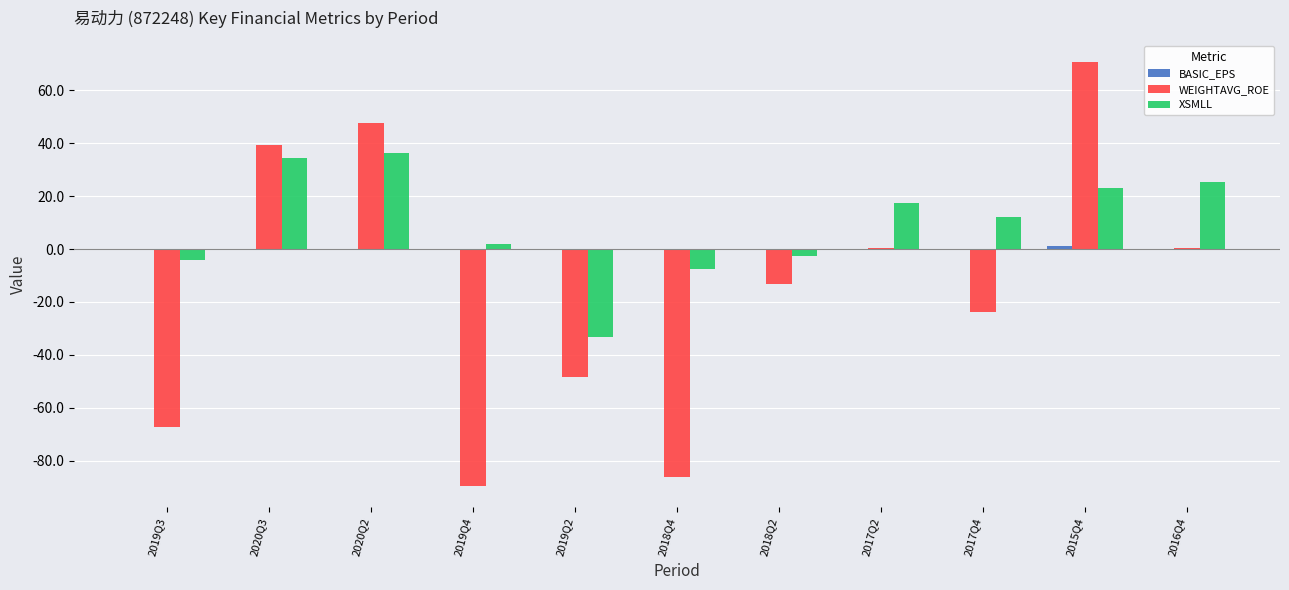

Which series has the largest total across all categories?

XSMLL